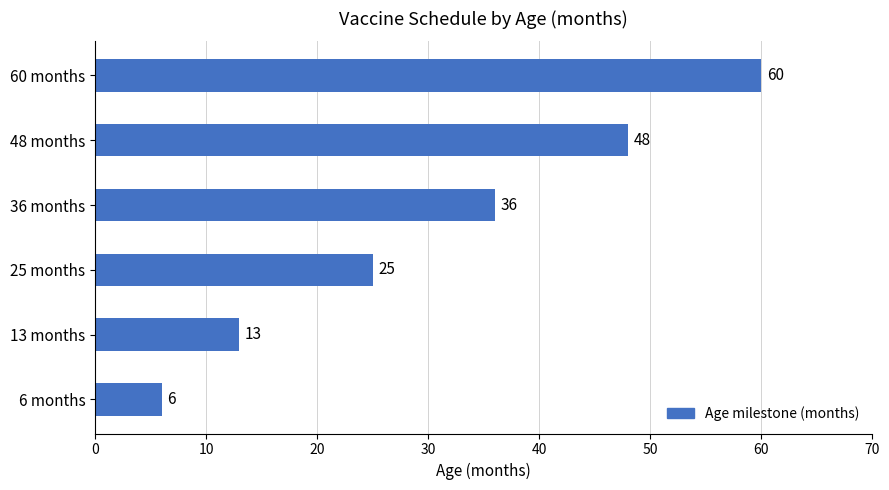

What is the ratio of the value at 48 months to the value at 36 months?

1.3